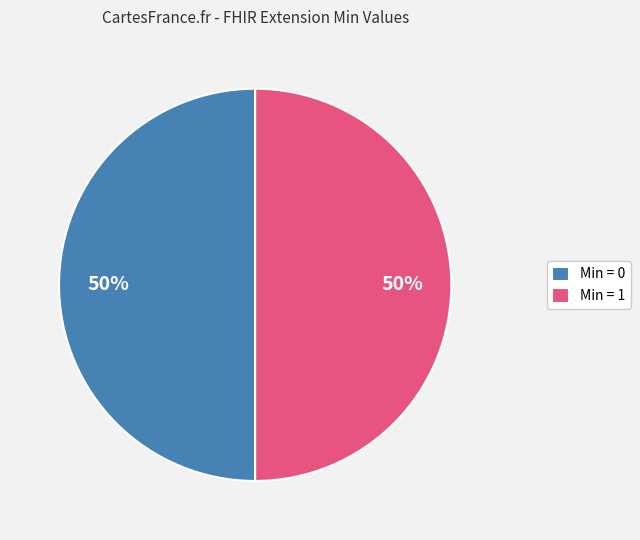

What percentage is the Min = 1 slice, to the nearest percent?

50%